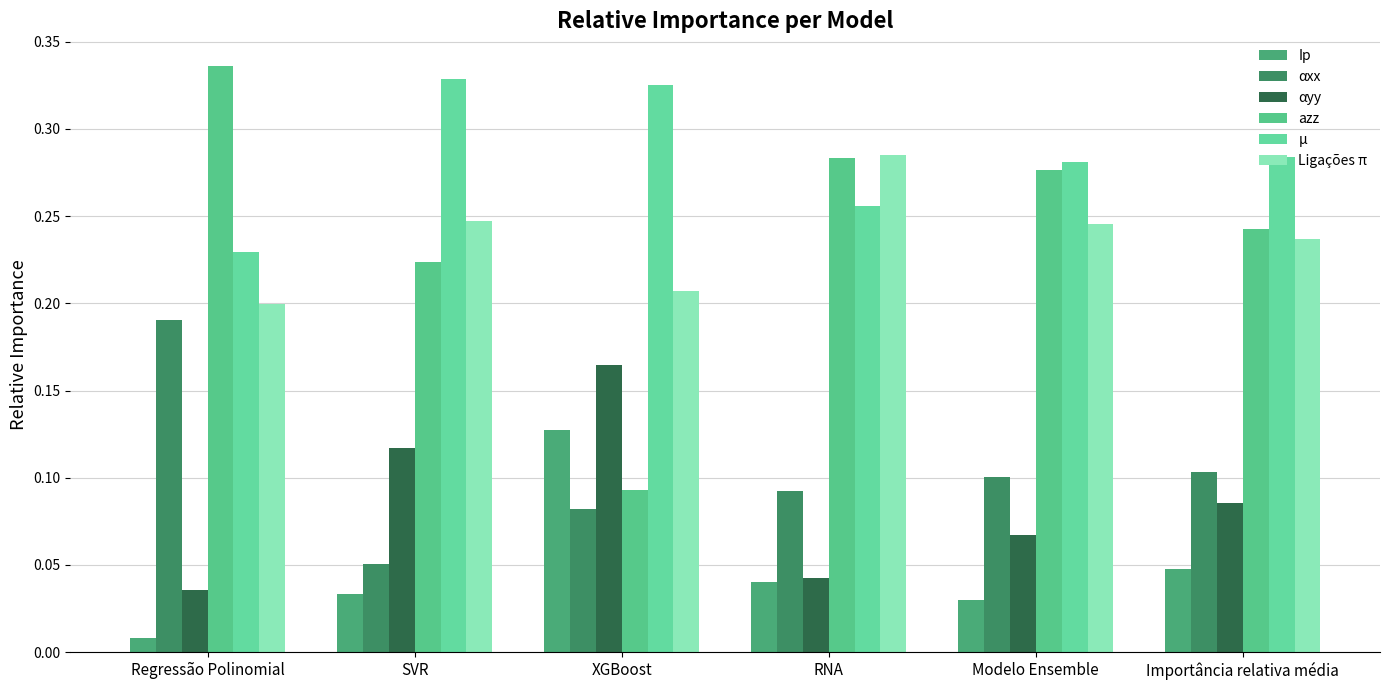

Between Regressão Polinomial and Modelo Ensemble, which series saw the biggest shift?

αxx